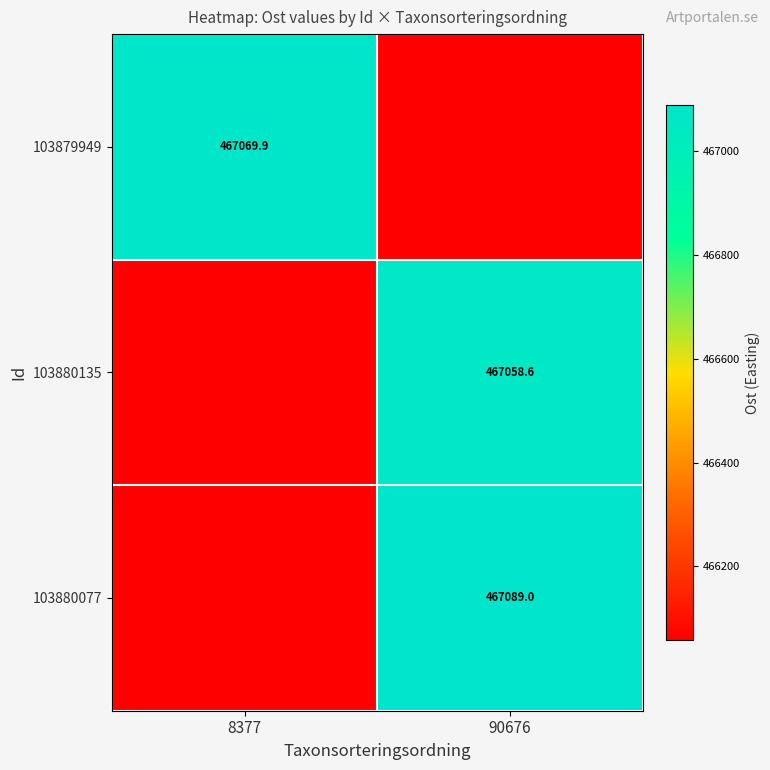

Where does the 103880135 series first go above 467058?

90676